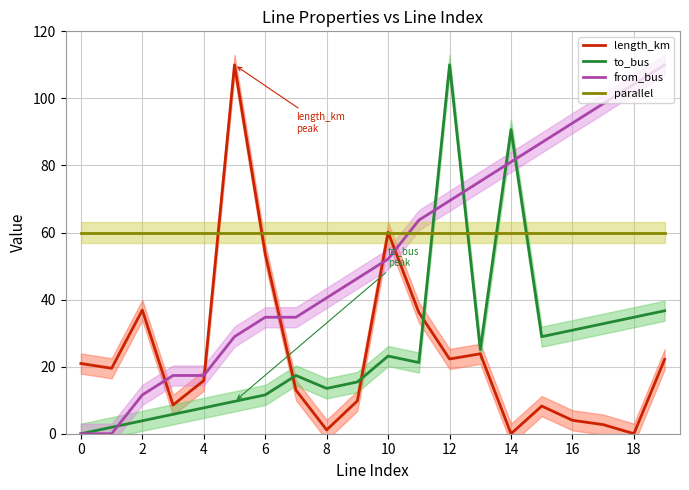

The value of from_bus at 4 is 11.2. True or false?

False